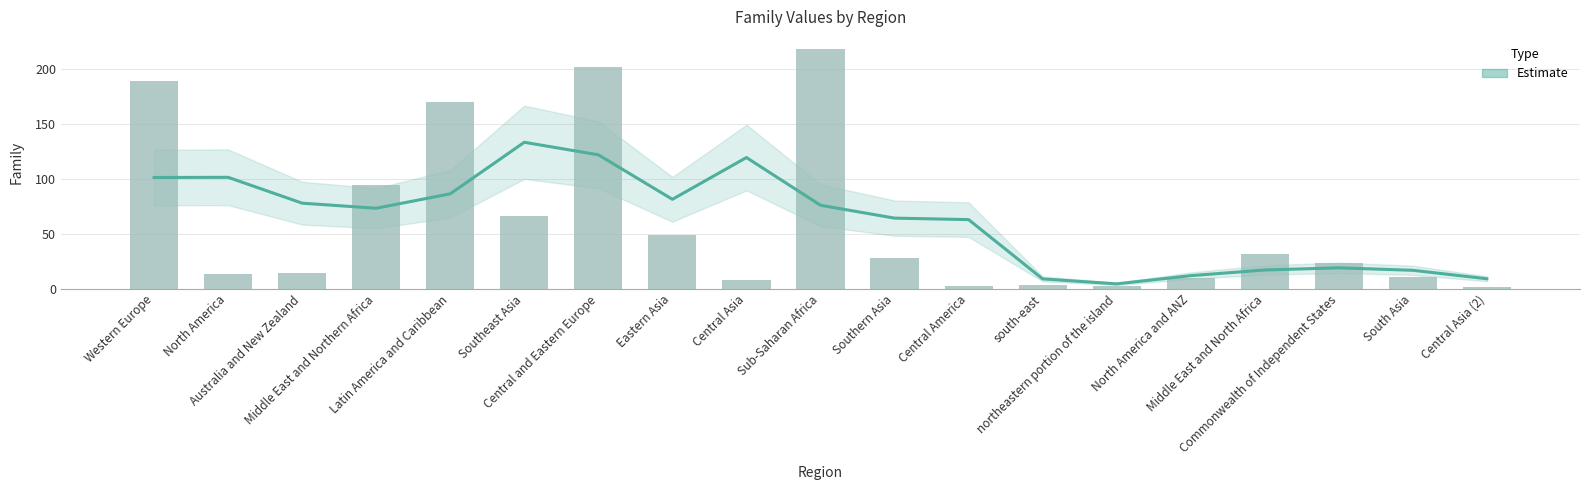

Where is the data nearest to the value 109?

Middle East and Northern Africa